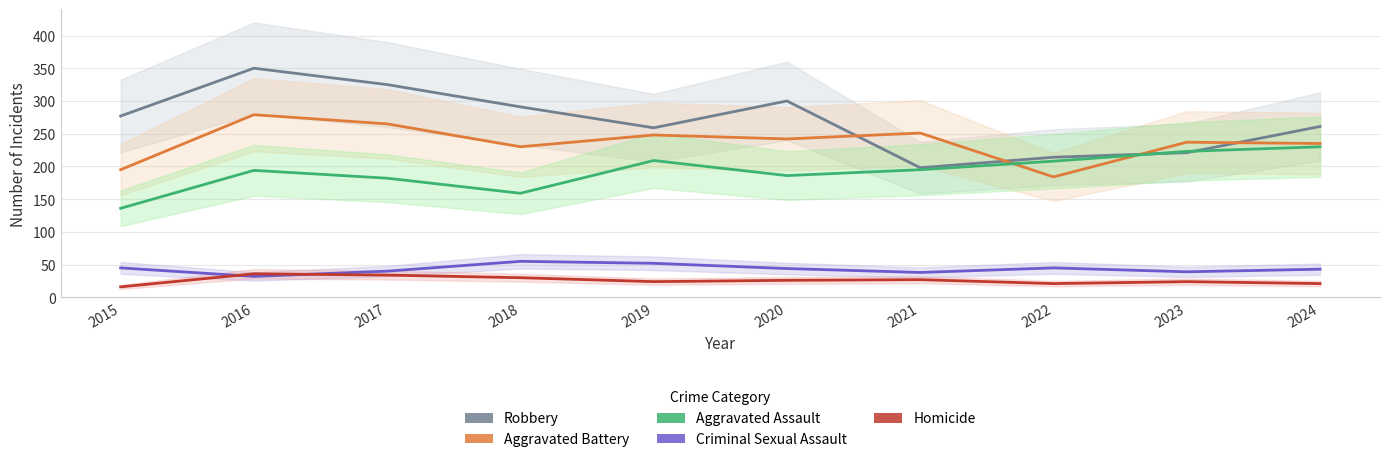

In Criminal Sexual Assault, how many points are higher than both neighbors (excluding endpoints)?

2